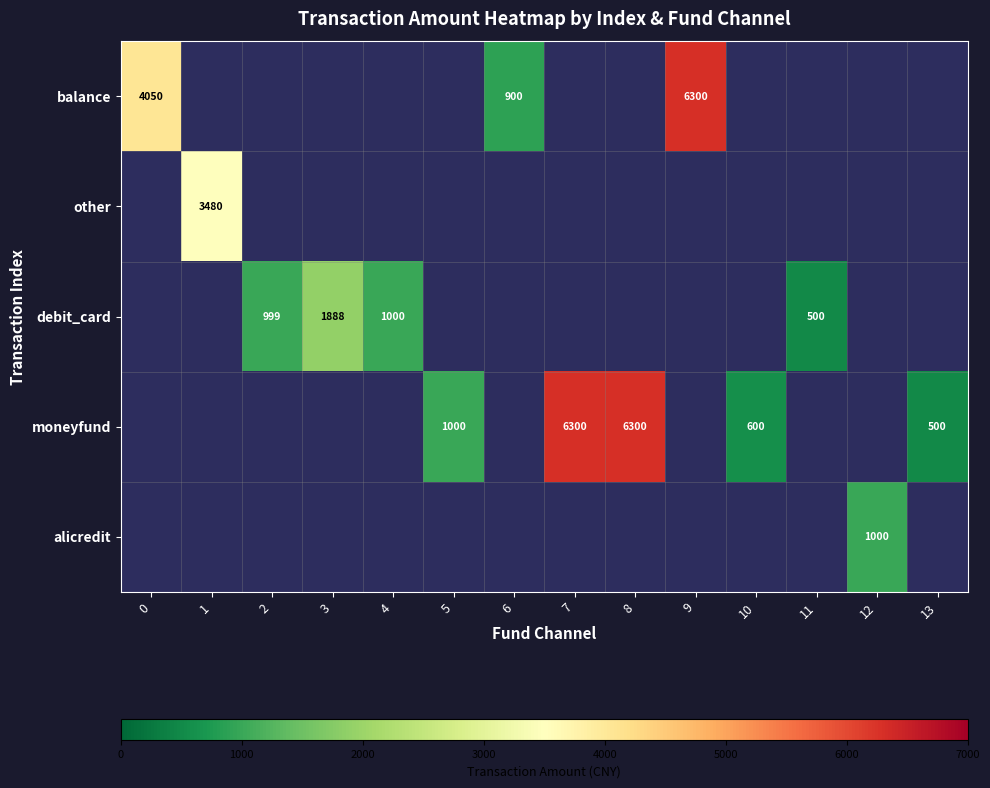

The moneyfund series shows 600 at 10. True or false?

True